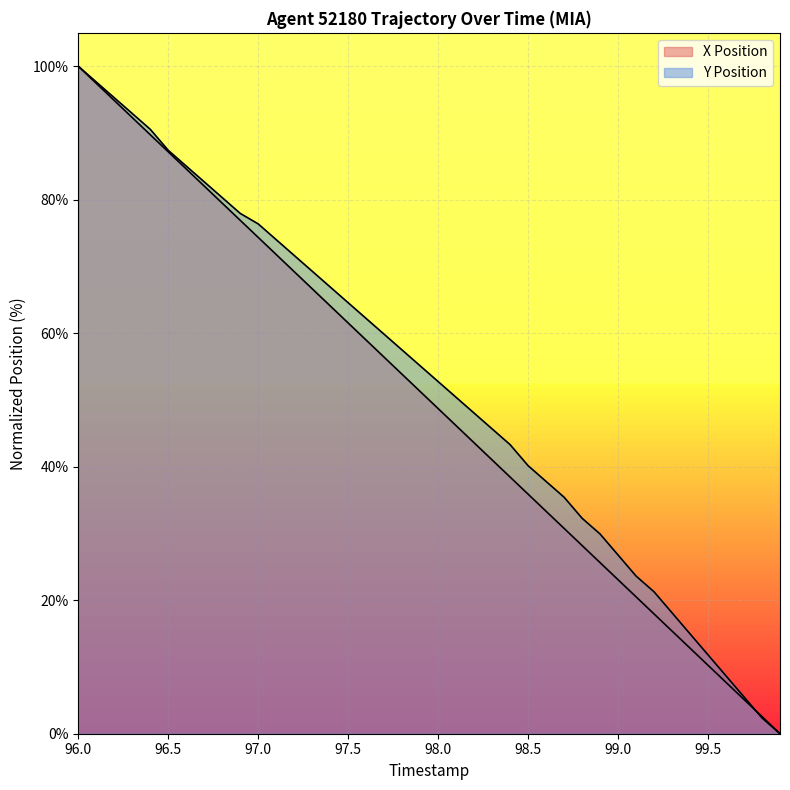

What is the average value of the Y Position series?

52.4